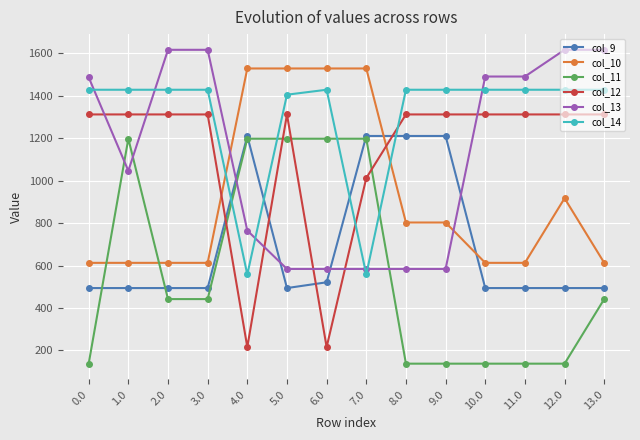

At which category does col_13 reach its first local valley?

1.0